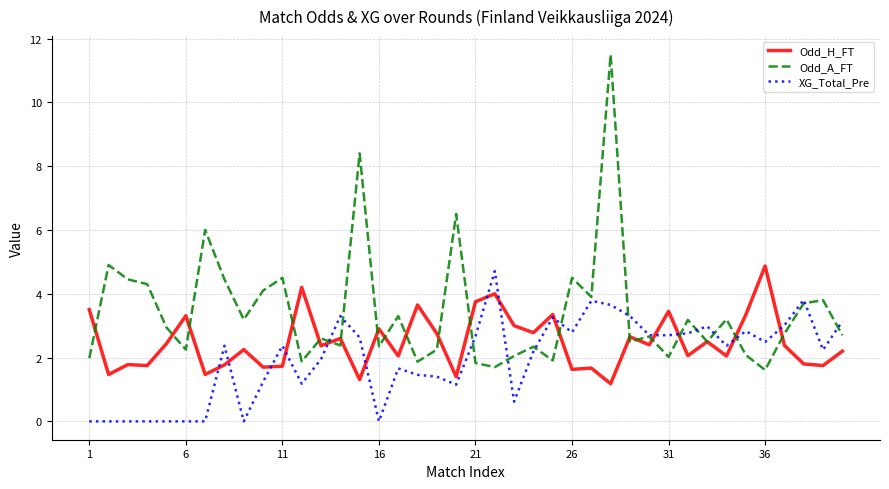

List the series in order of their overall mean, lowest first.

XG_Total_Pre, Odd_H_FT, Odd_A_FT